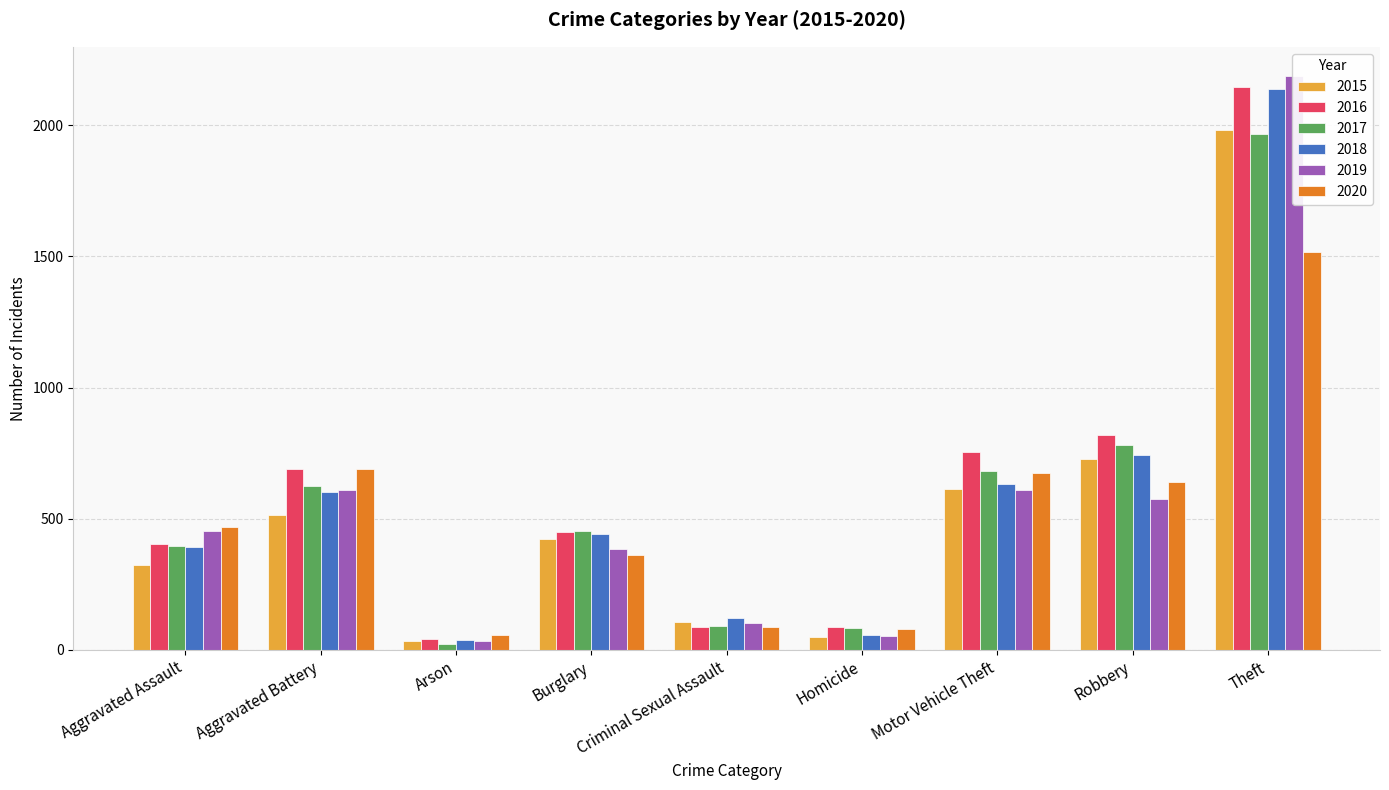

Is it true that 2016 equals 1166 at Robbery?

False